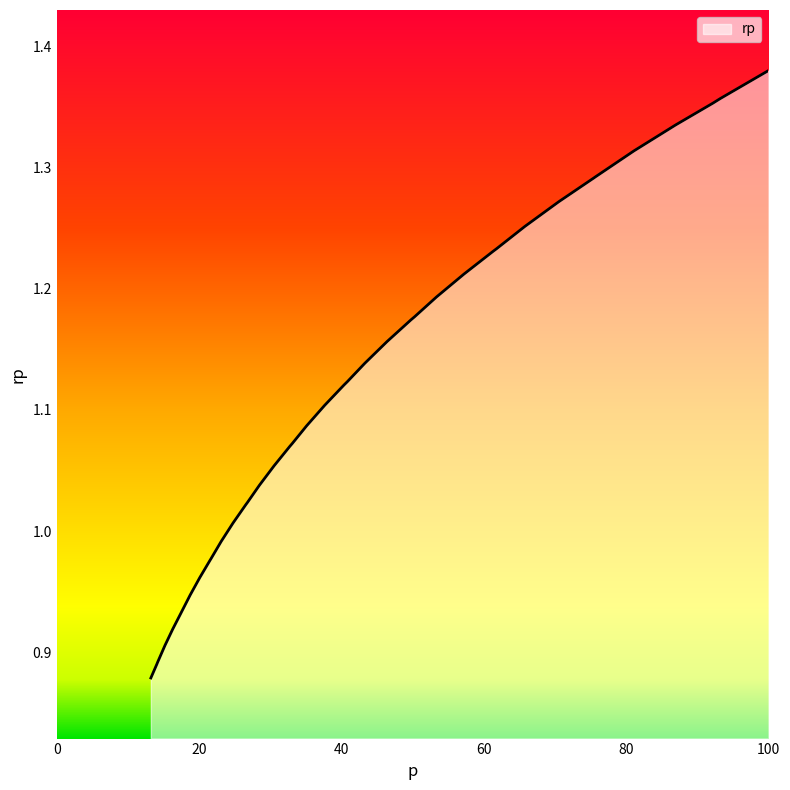

What is the difference between the maximum and minimum values?

0.5